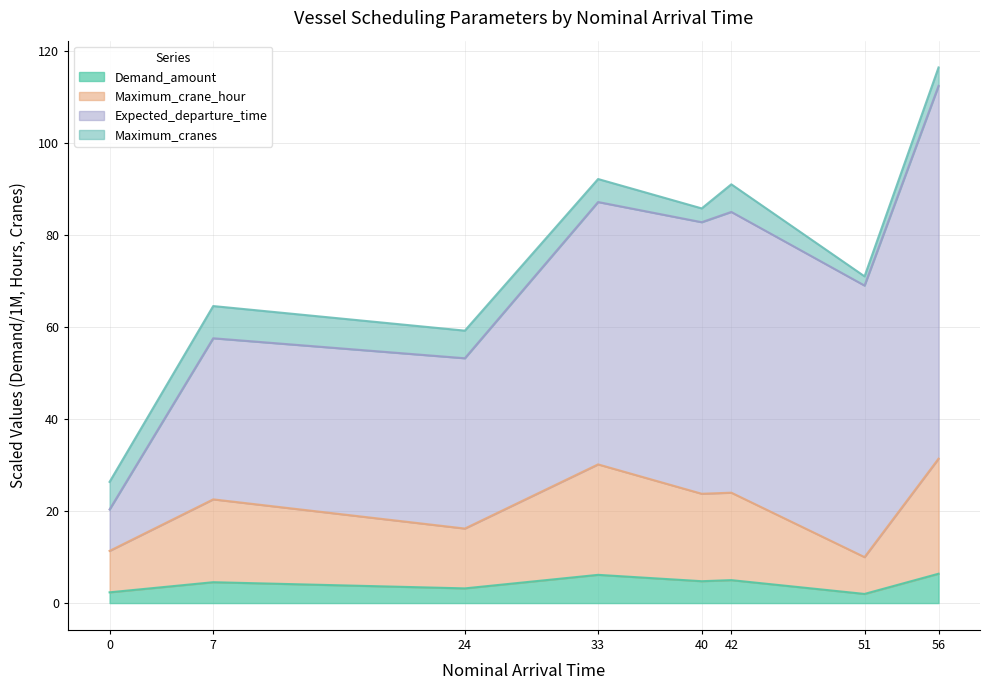

How many data points in Maximum_crane_hour are above 23?

4